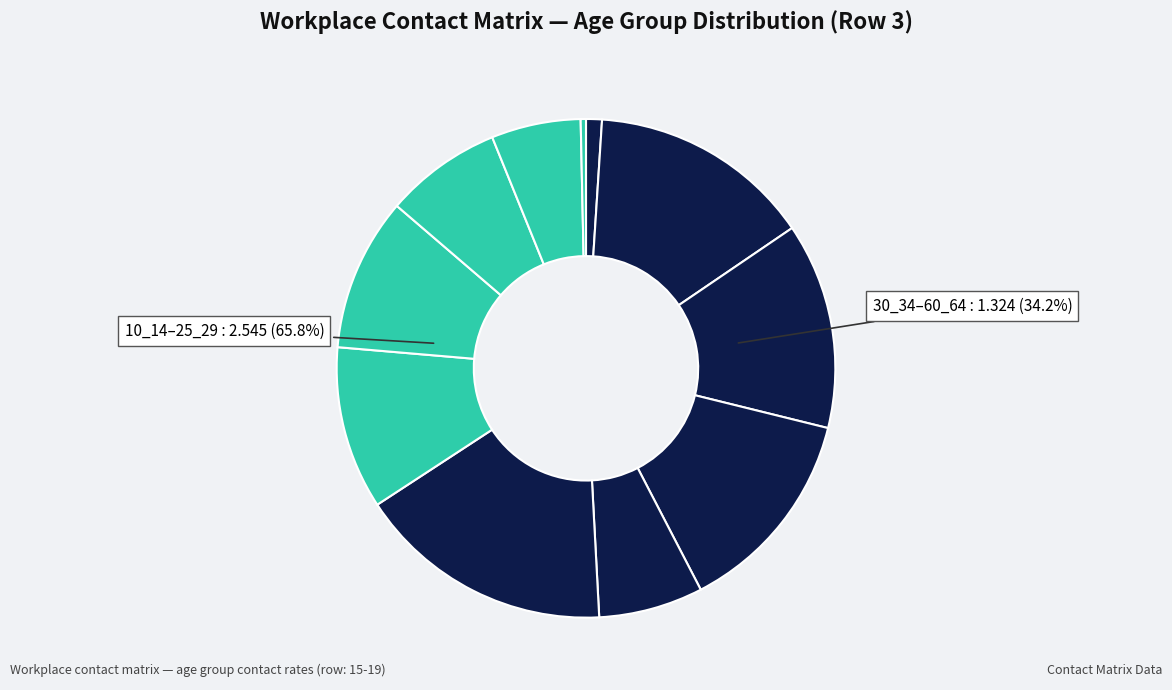

What is the largest slice in the pie chart?

35_39